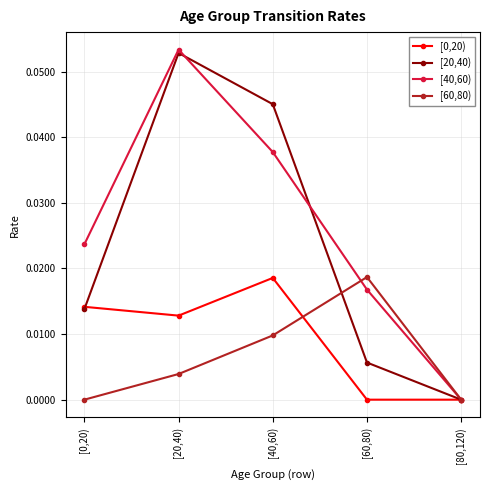

How many interior local peaks does the [60,80) series have?

1